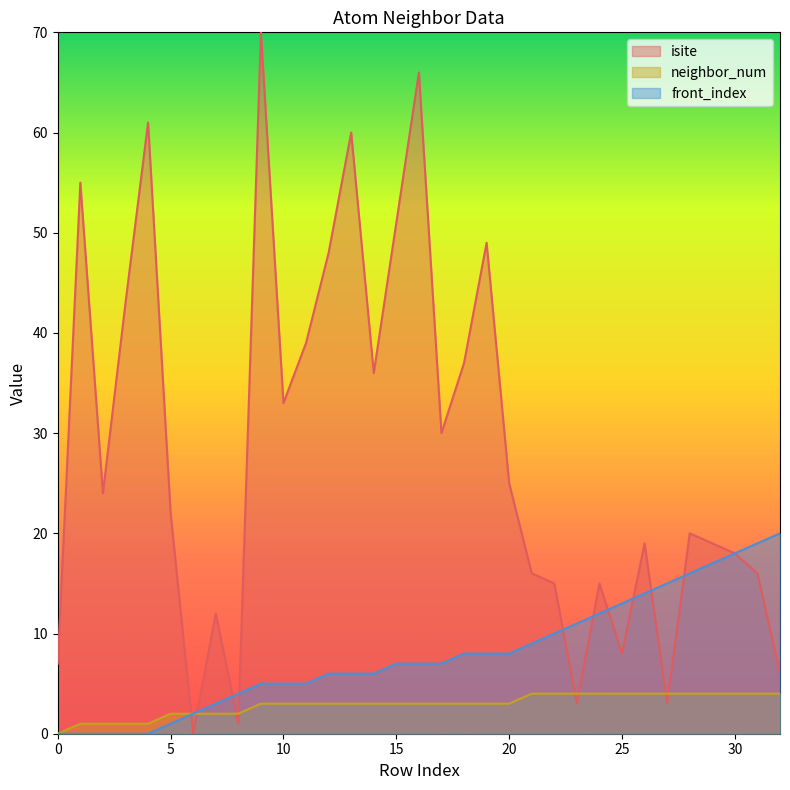

Which series has the largest range (max minus min)?

isite